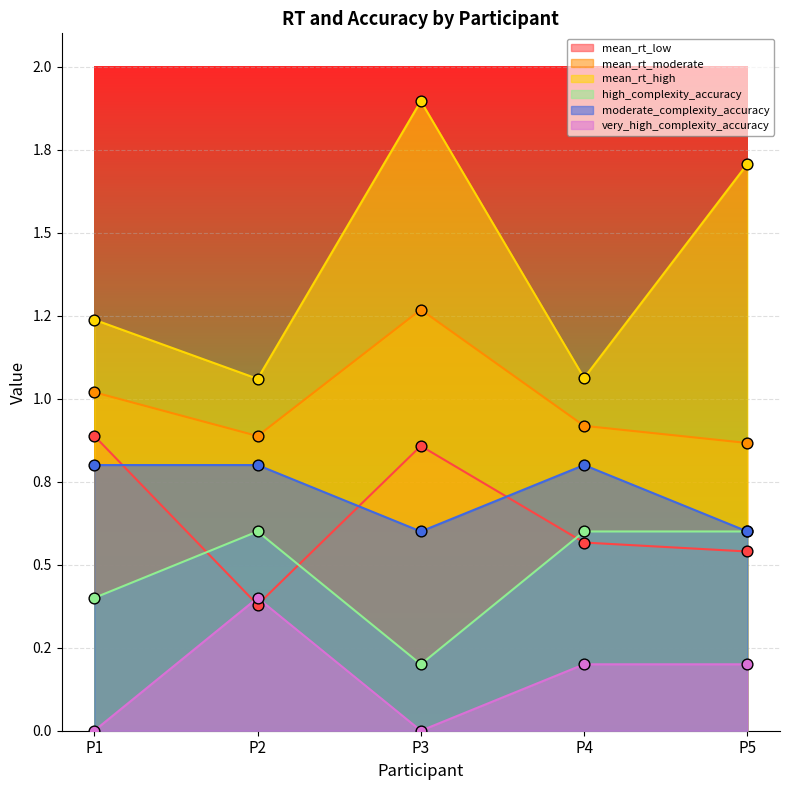

Which series has the largest total across all categories?

mean_rt_high